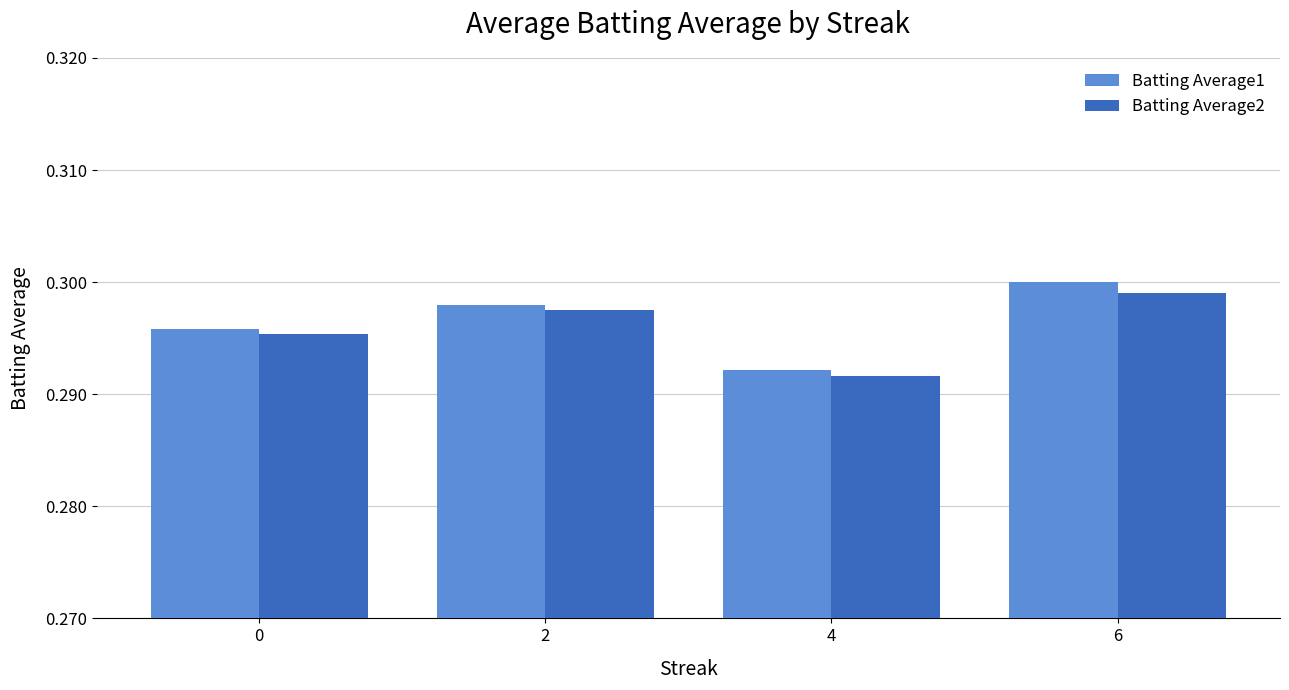

At which label does Batting Average1 reach its peak?

6